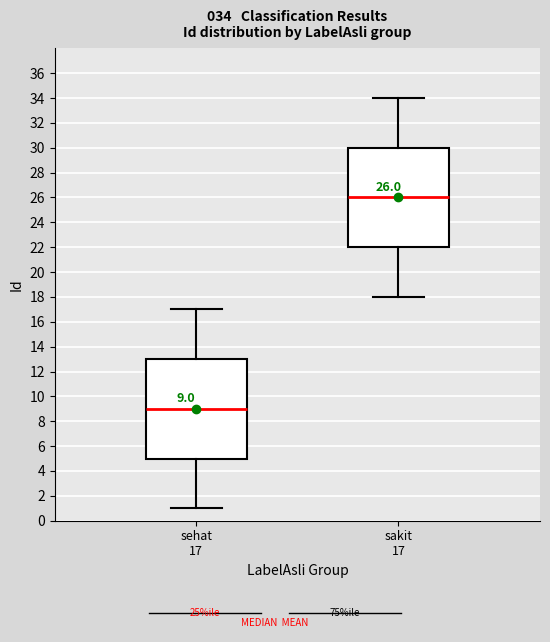

Which box has the lowest median line?

sehat 17